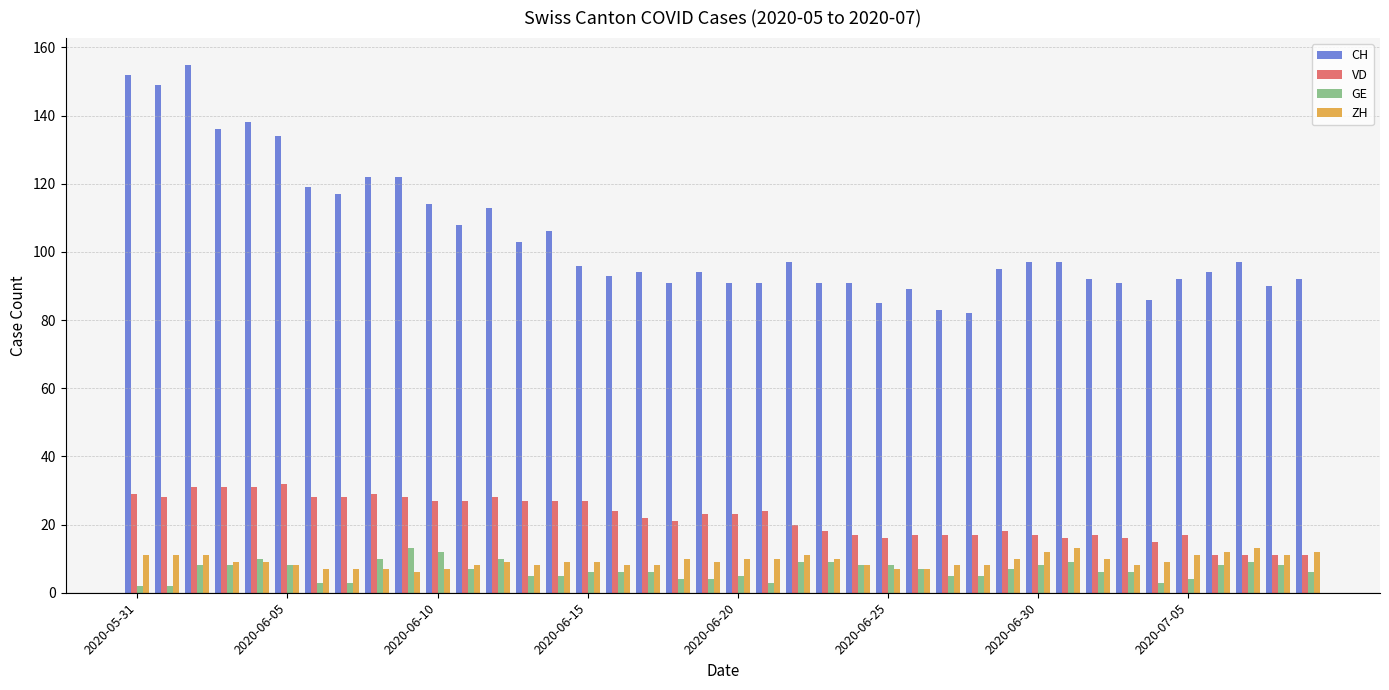

What is the average value of the CH series?

104